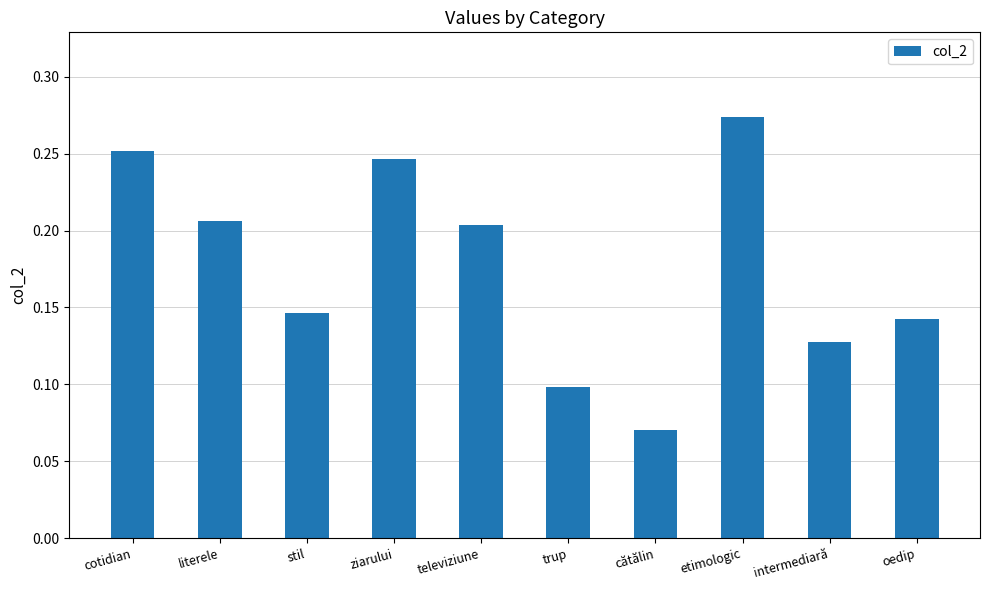

How many series are shown in this chart?

1